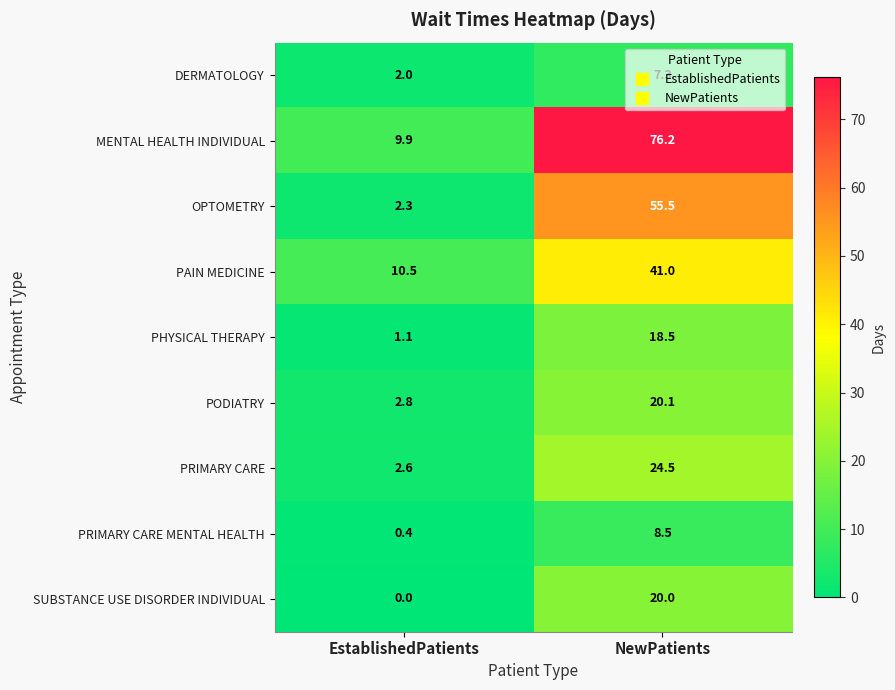

Is it true that SUBSTANCE USE DISORDER INDIVIDUAL equals 0.0 at EstablishedPatients?

True